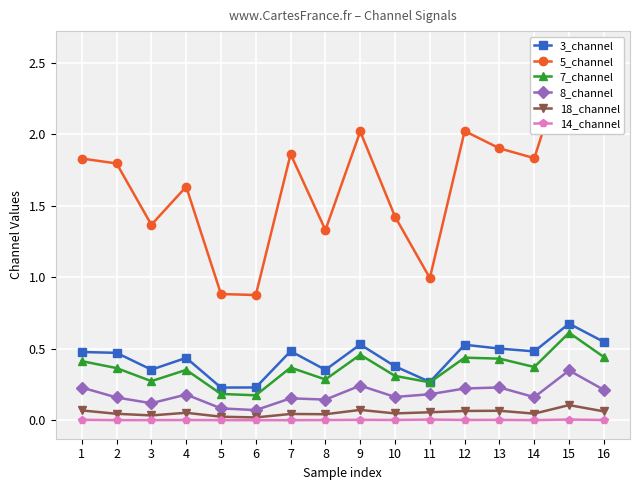

What is the approximate value of 3_channel at 4?

0.4